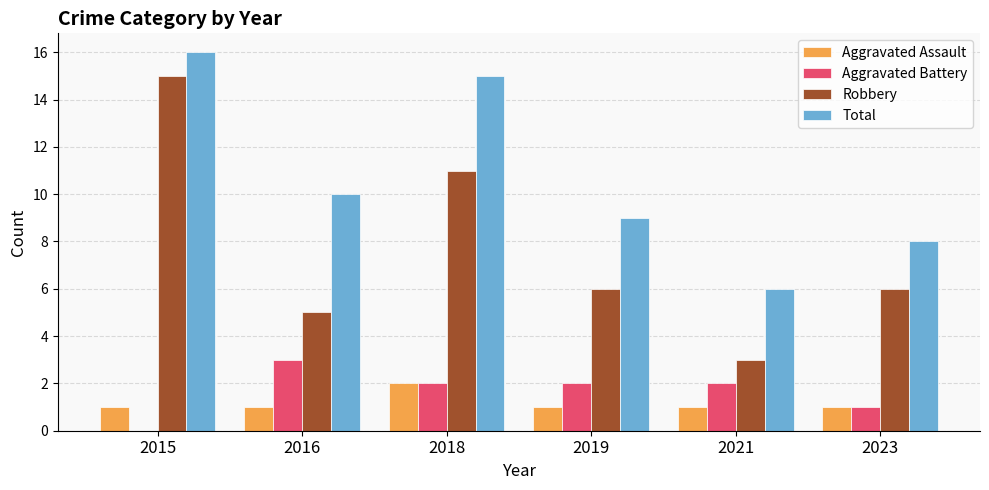

What is the sum of all Total values?

64